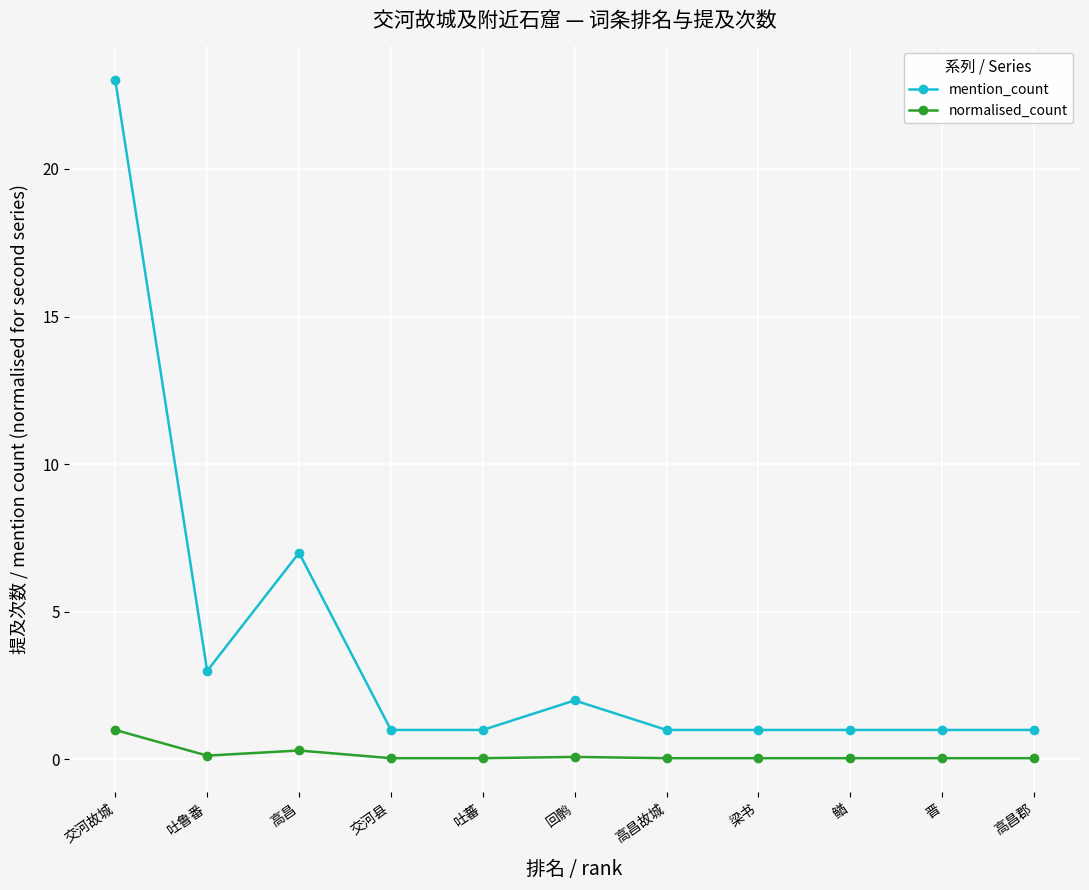

True or false: normalised_count and mention_count cross at least once.

False